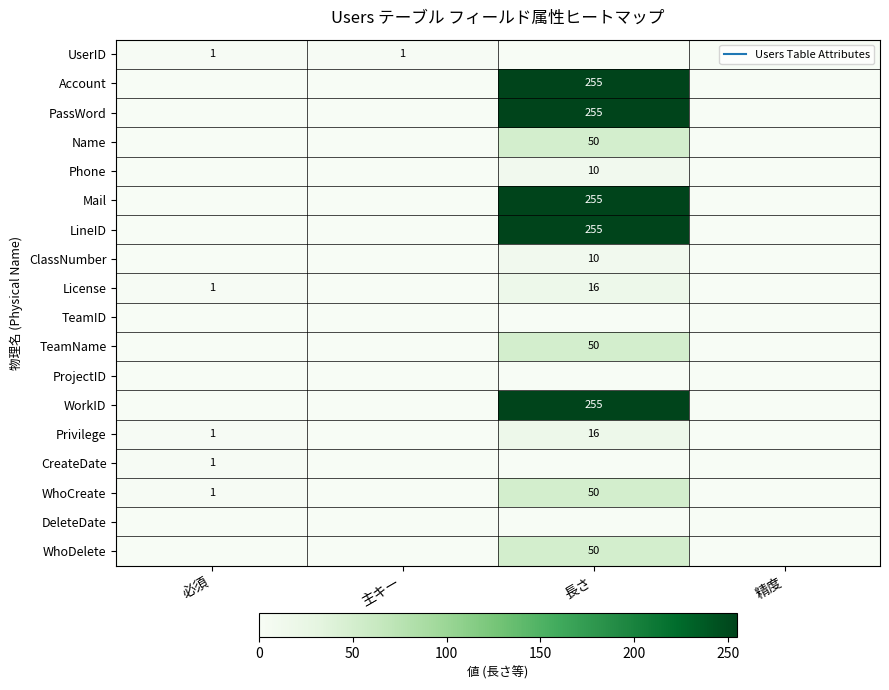

How many values in the PassWord series exceed 0?

1